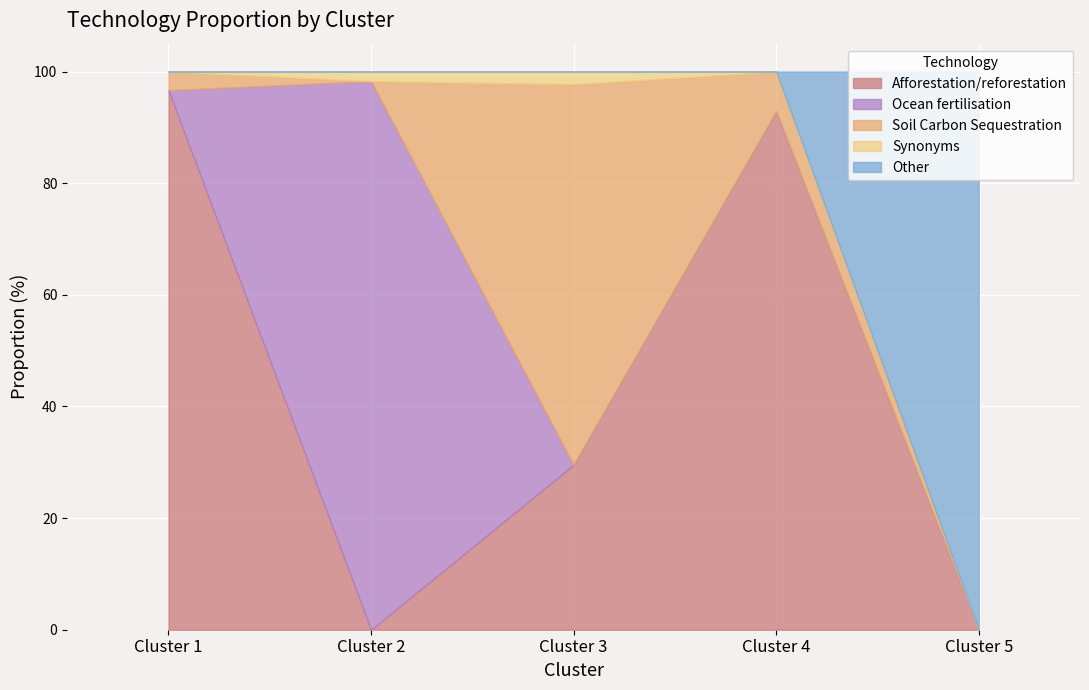

The Other series shows 165.0 at Cluster 5. True or false?

False